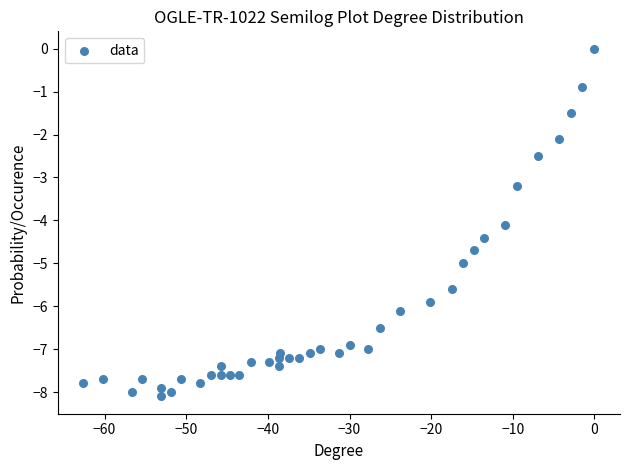

What is the range of Y values (max minus min)?

8.1